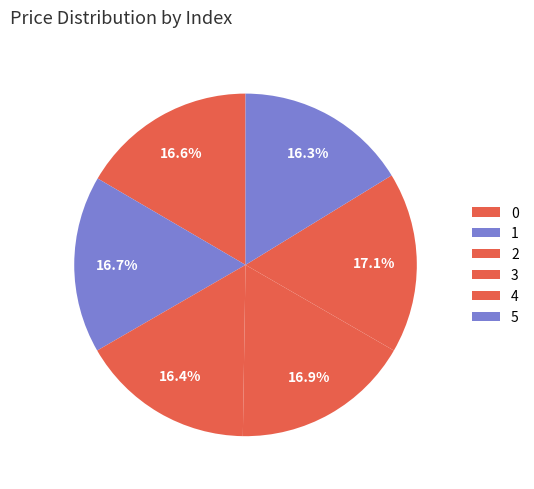

Rank the categories by value from lowest to highest.

5, 2, 0, 1, 3, 4